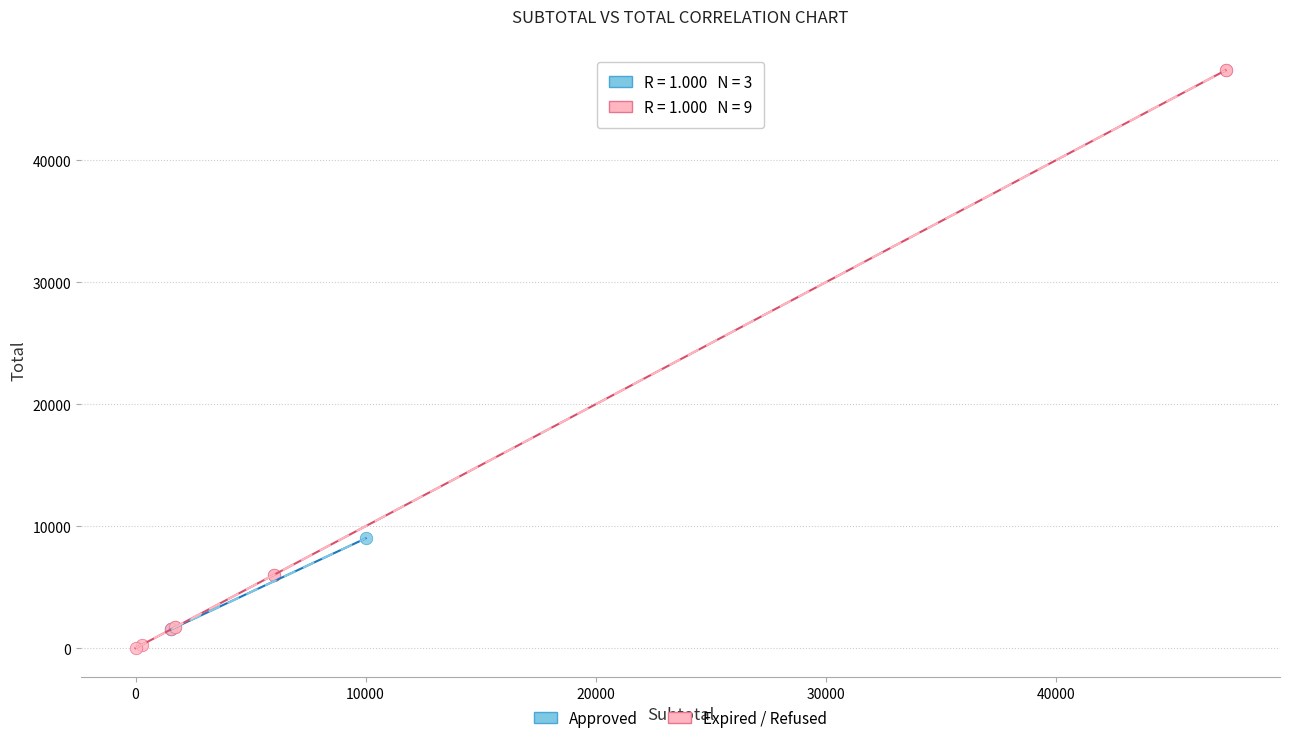

Which series reaches the maximum Y coordinate?

Expired / Refused